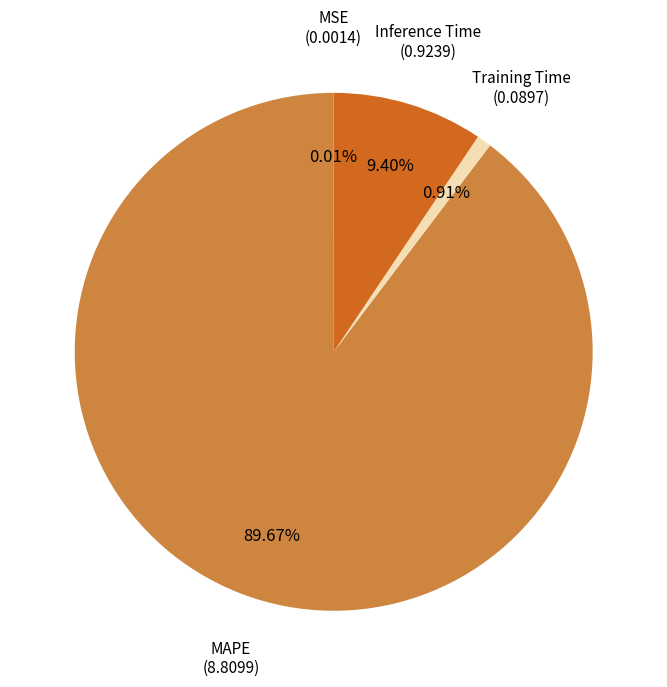

Is the sum of Training Time and MAPE greater than half?

Yes